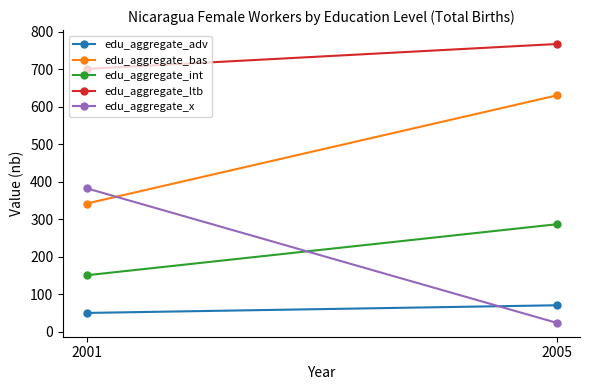

What is the average value of the edu_aggregate_ltb series?

734.3